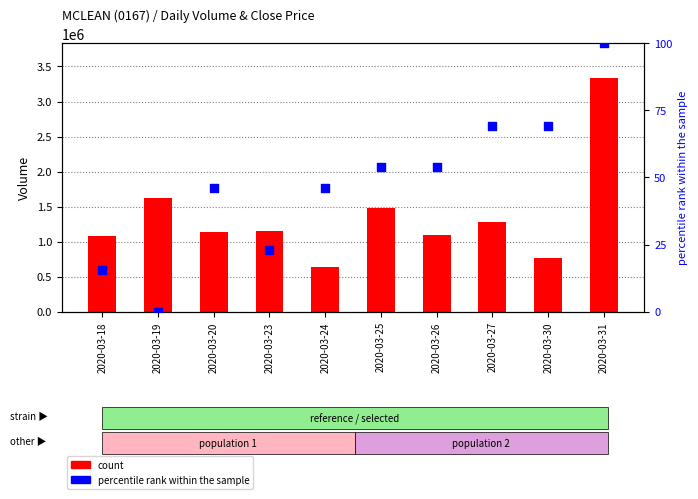

What is the total value across all series at 2020-03-26?

1099553.8